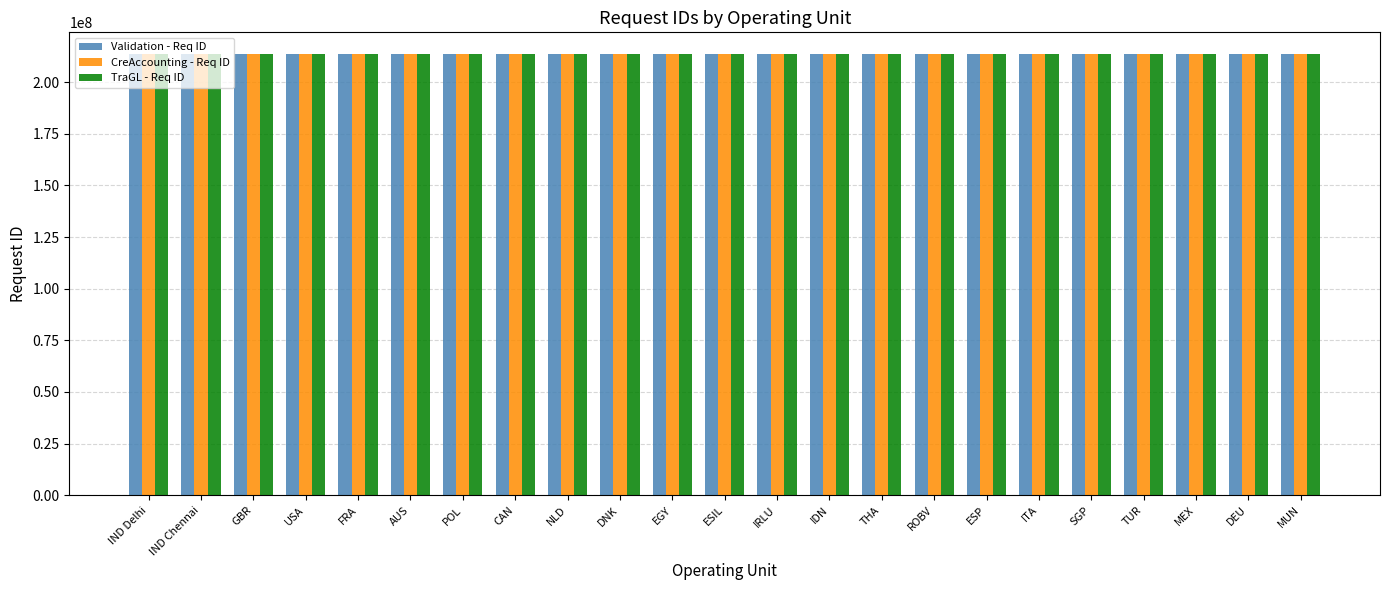

The value of Validation - Req ID at IDN is 346082347. True or false?

False